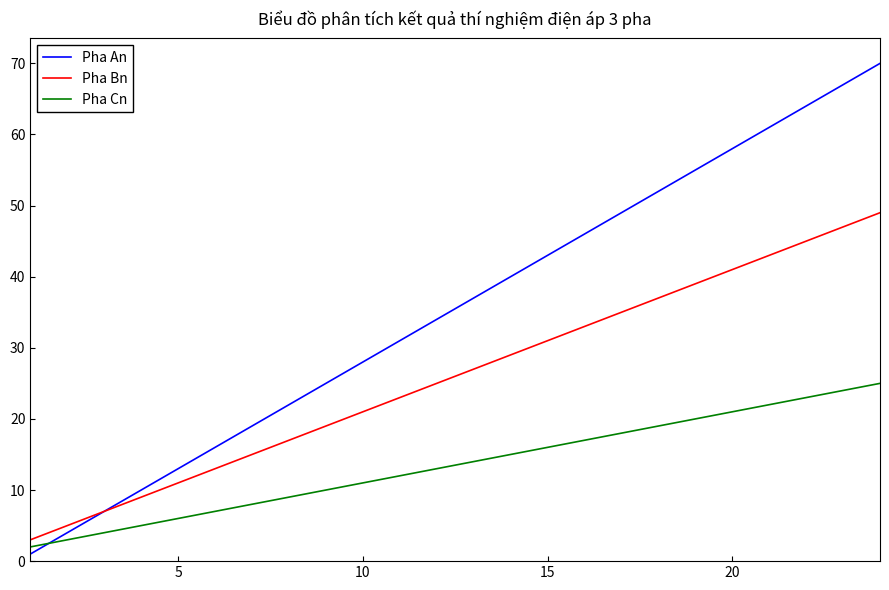

True or false: Pha Cn has more than 1 points higher than both neighbors.

False